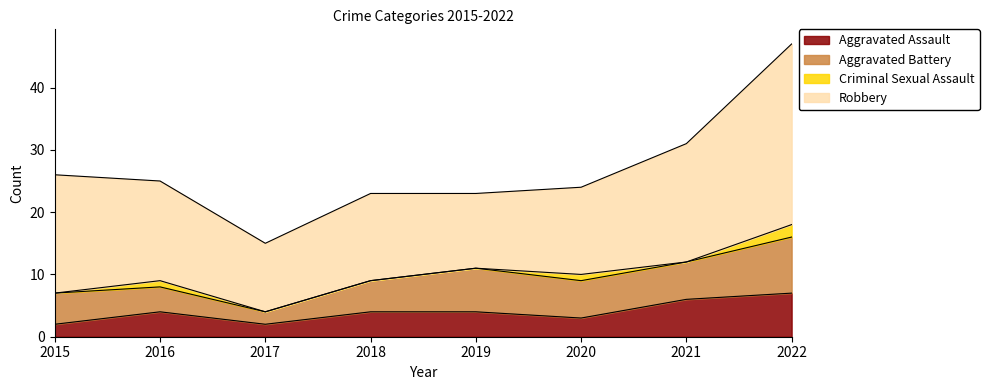

In Criminal Sexual Assault, how many points are lower than both neighbors (excluding endpoints)?

1